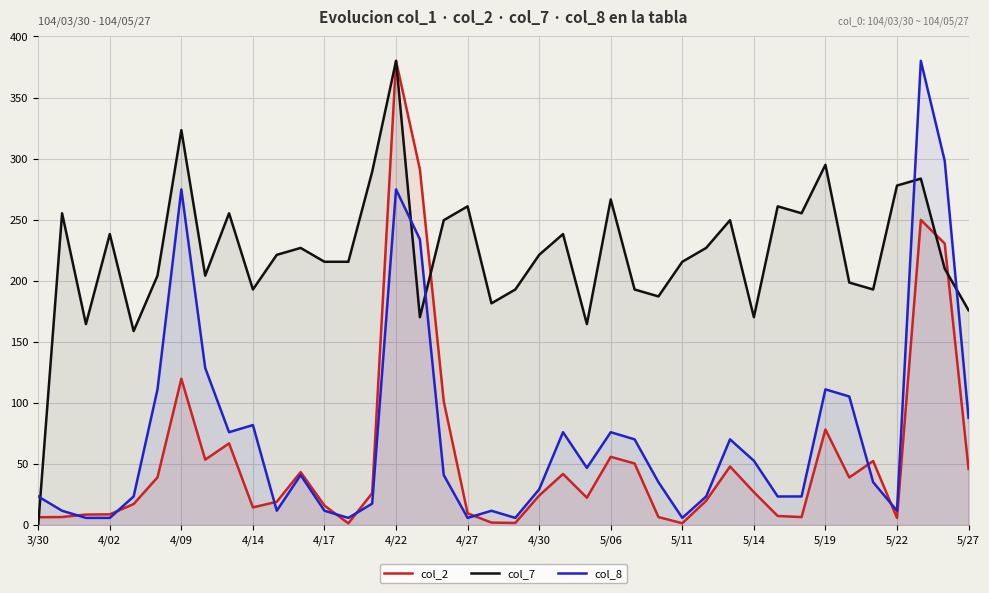

Where is col_2 nearest to the value 190?

38